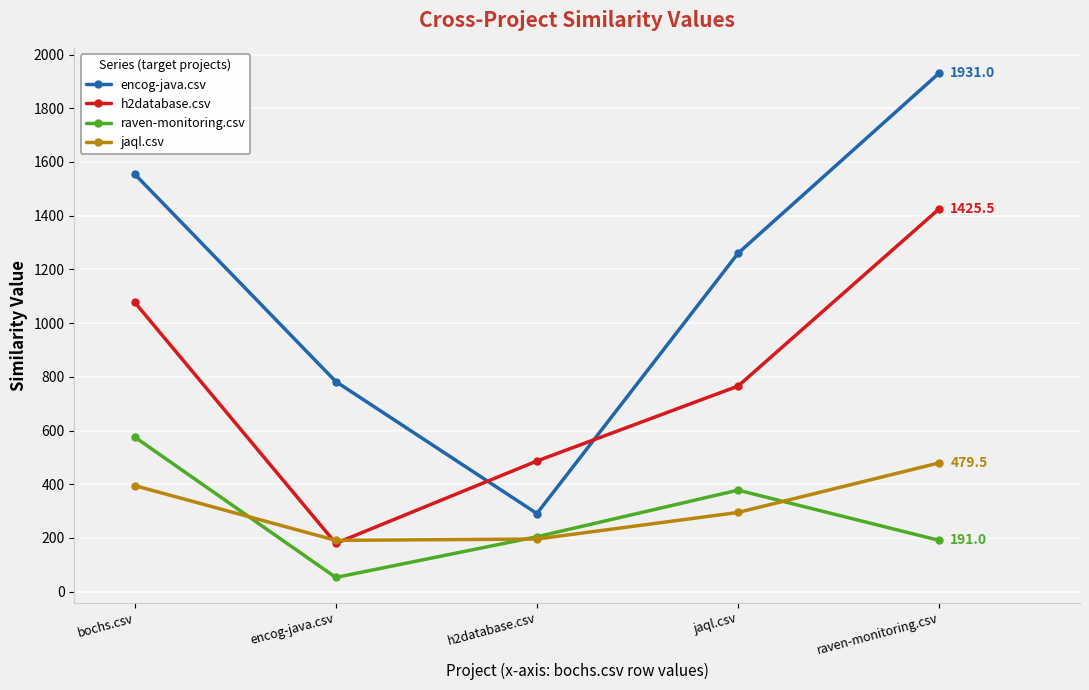

At which label does encog-java.csv reach its peak?

raven-monitoring.csv